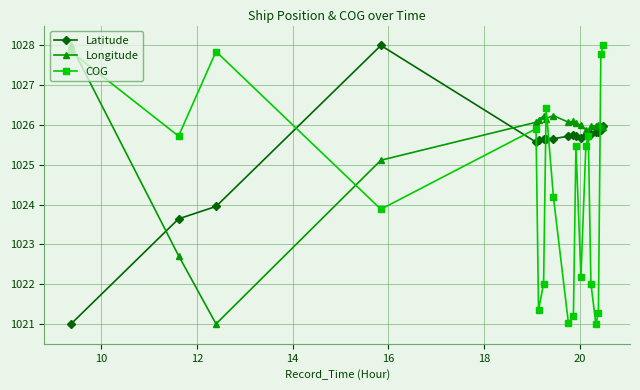

At how many categories does at least one series exceed 1023?

20